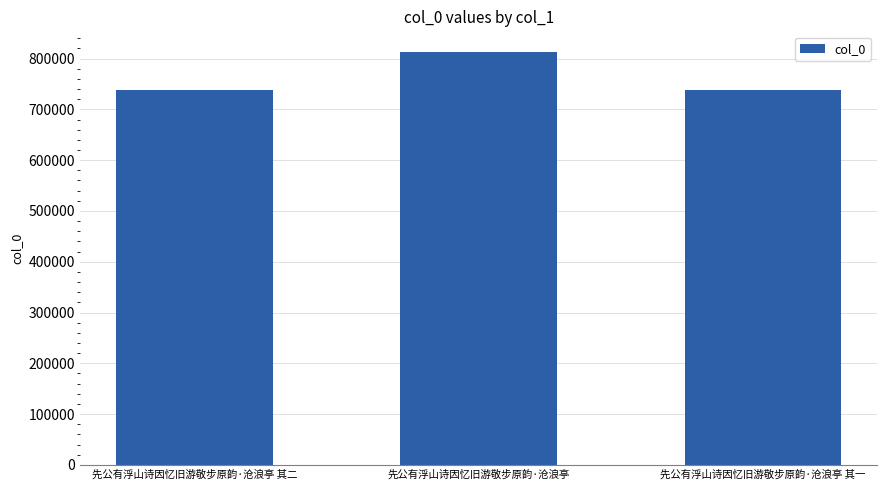

The chart shows a value of 737828 at 先公有浮山诗因忆旧游敬步原韵·沧浪亭 其一. True or false?

True